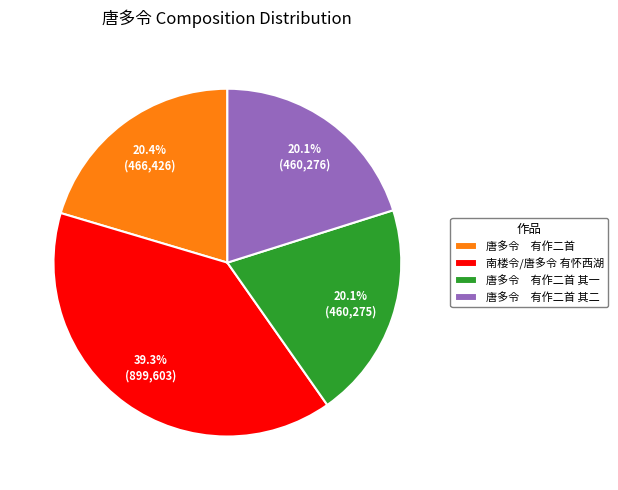

How much of the chart is everything except 南楼令/唐多令 有怀西湖?

60.7%